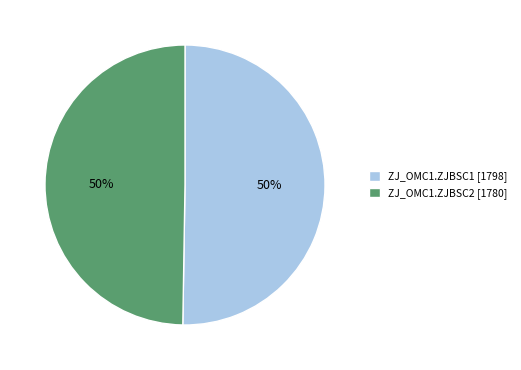

To the nearest percent, what percentage of the pie is ZJ_OMC1.ZJBSC1?

50%